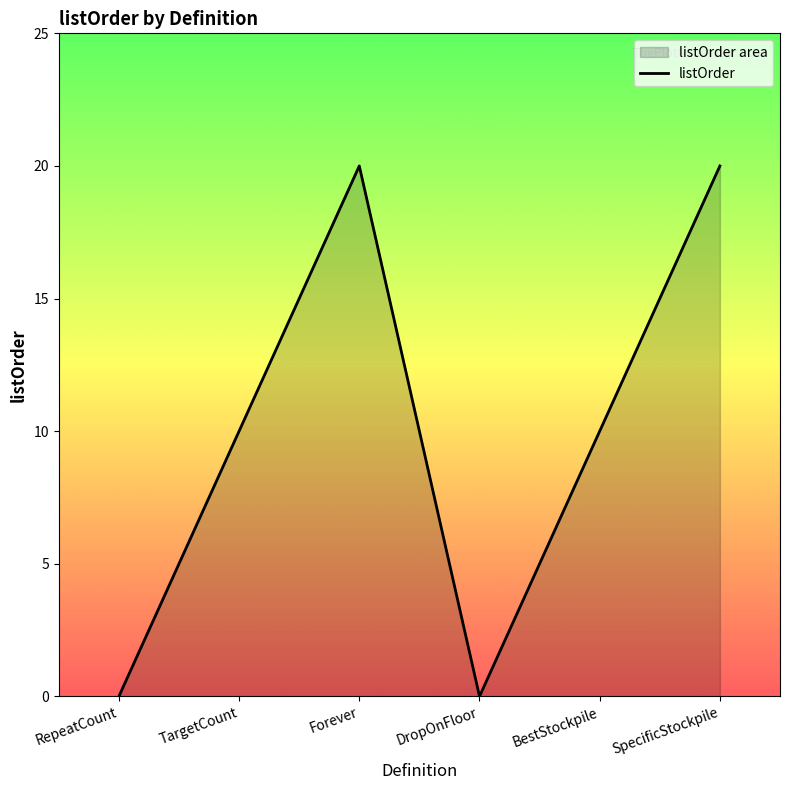

Rank the categories by value from lowest to highest.

RepeatCount, DropOnFloor, TargetCount, BestStockpile, Forever, SpecificStockpile